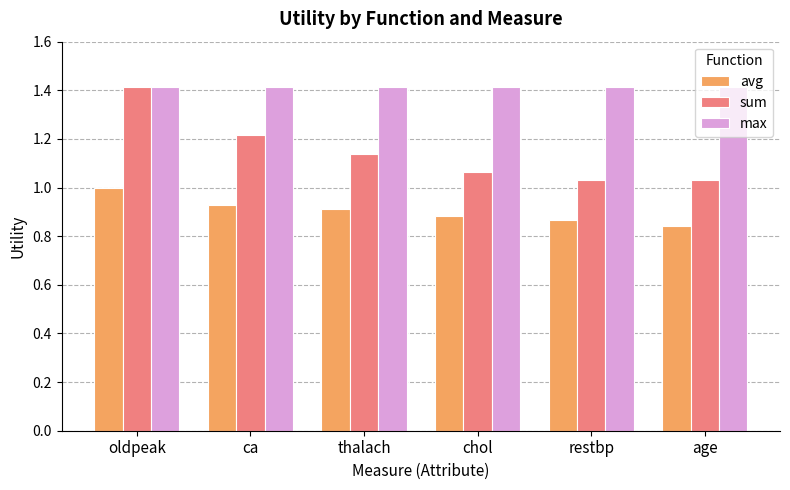

What is the sum of the max values at ca and restbp?

2.8